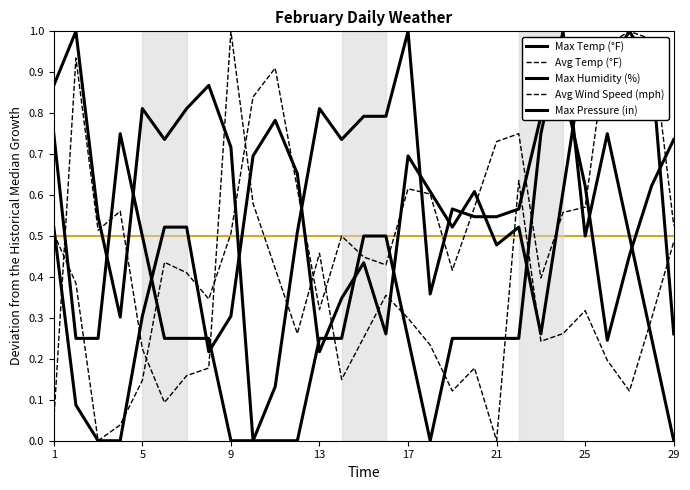

Does the chart display data point markers on the line(s)?

No